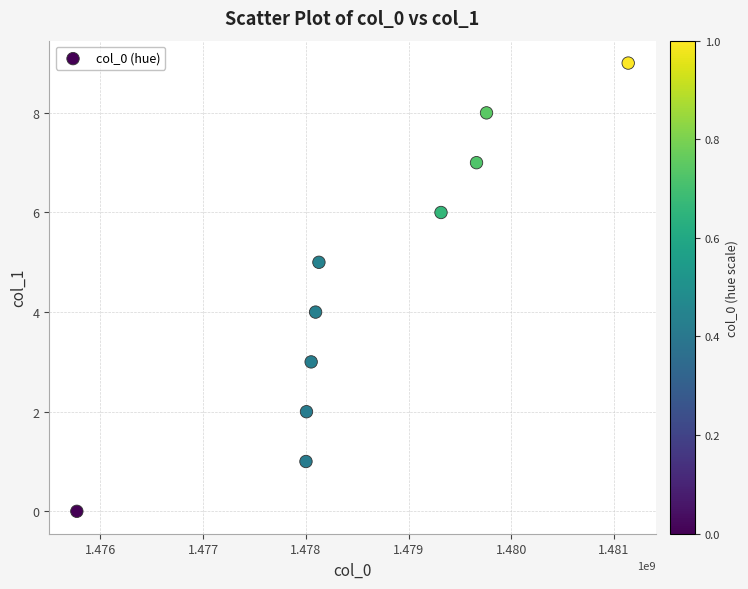

What is the average X value?

1478593064